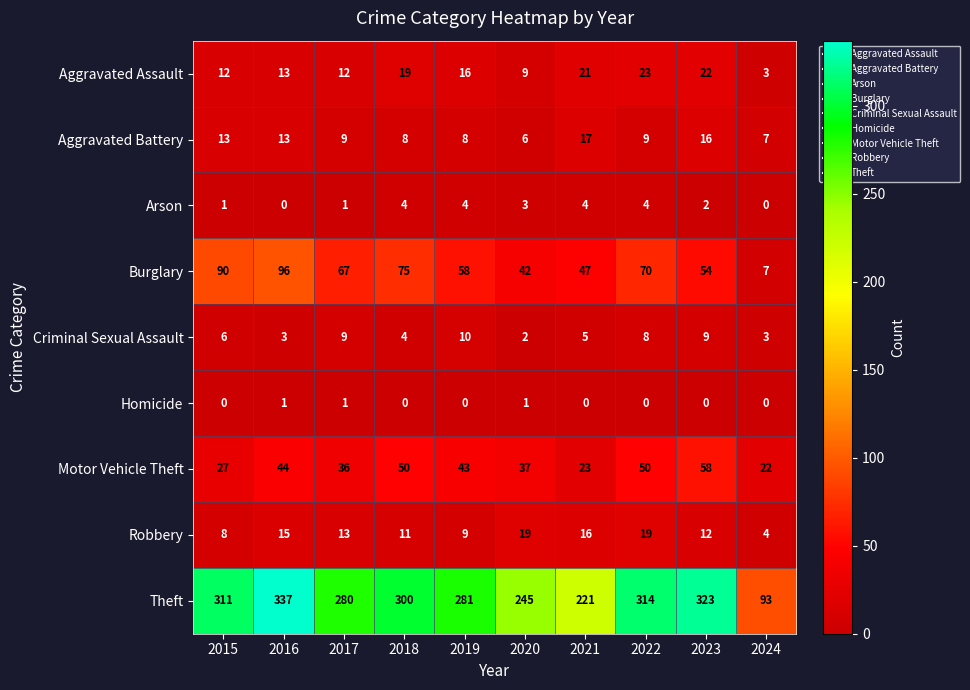

Is it true that Burglary equals 56 at 2020?

False